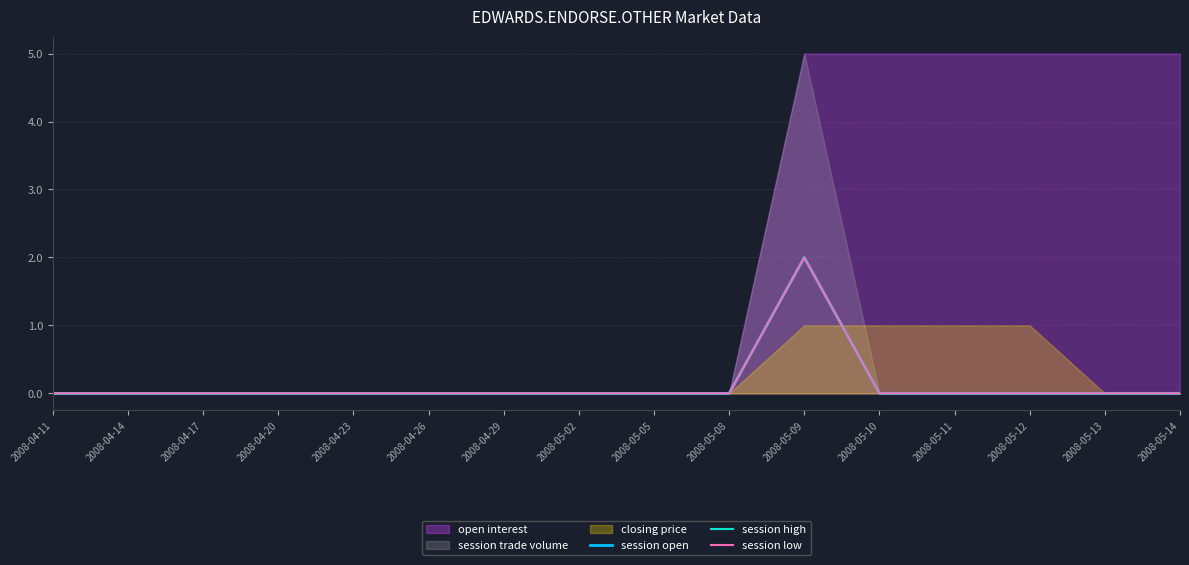

Is it true that session high equals -1 at 2008-05-13?

False